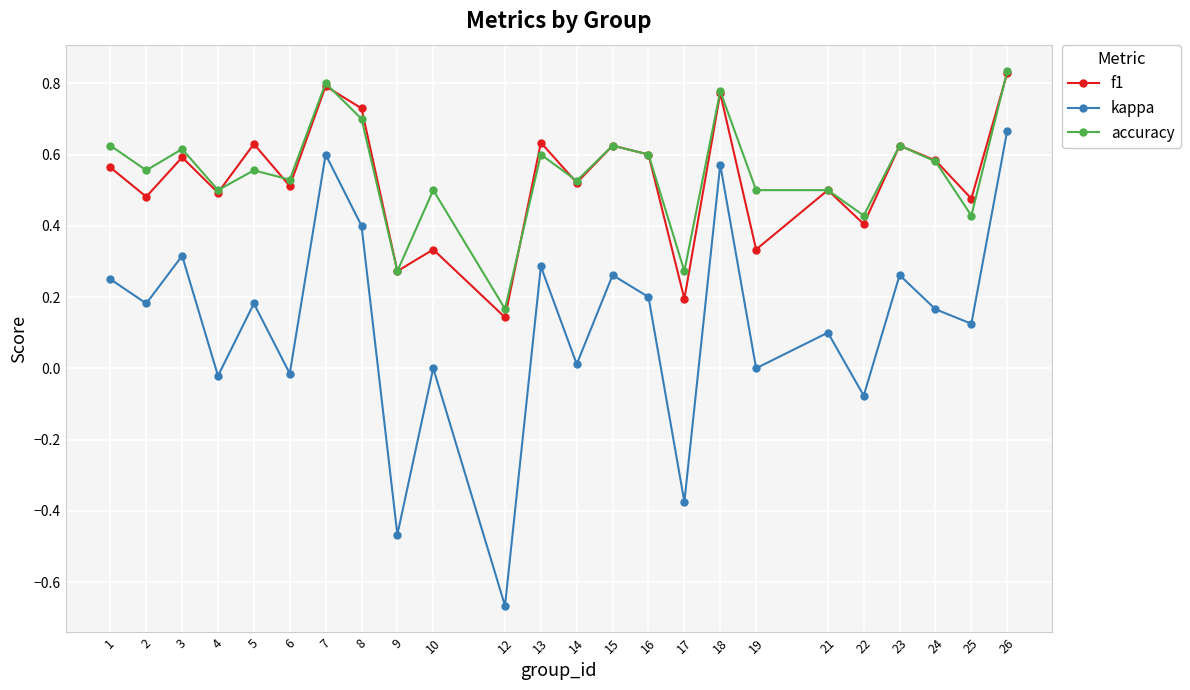

True or false: accuracy has a value of 0.6 at 5.

True